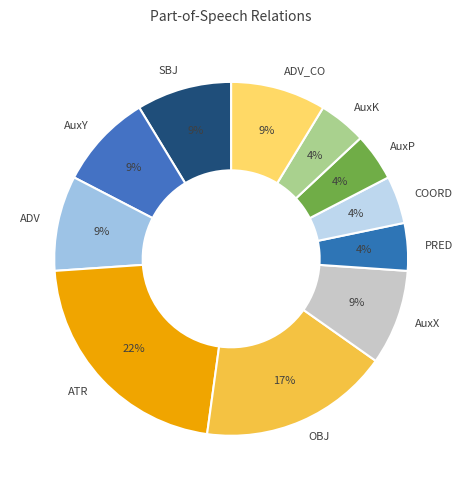

Which slice is the largest?

ATR